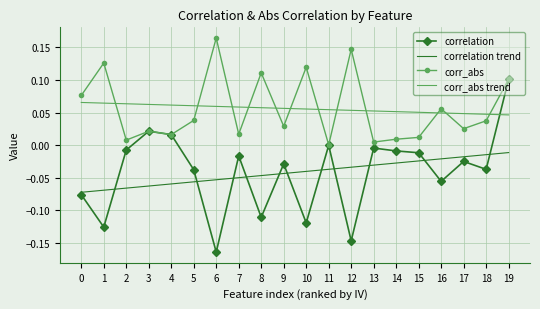

What is the difference between the highest and lowest values at 12?

0.3